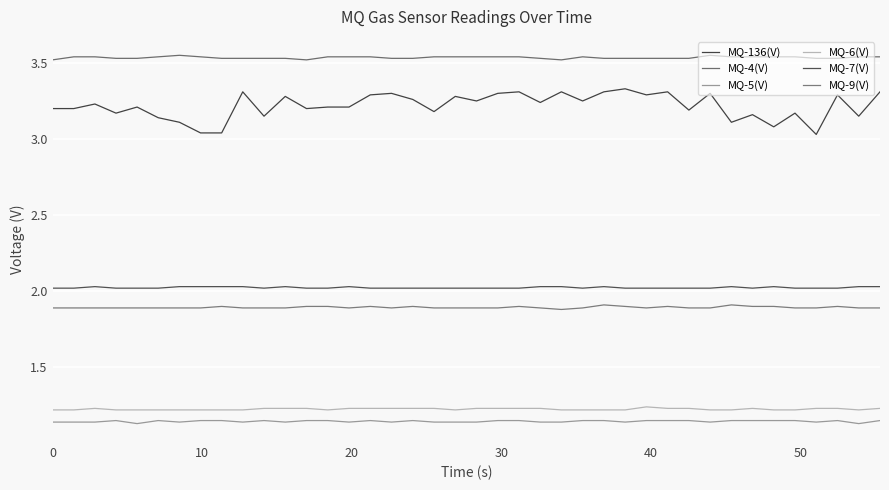

What is the minimum value shown in the chart?

1.1